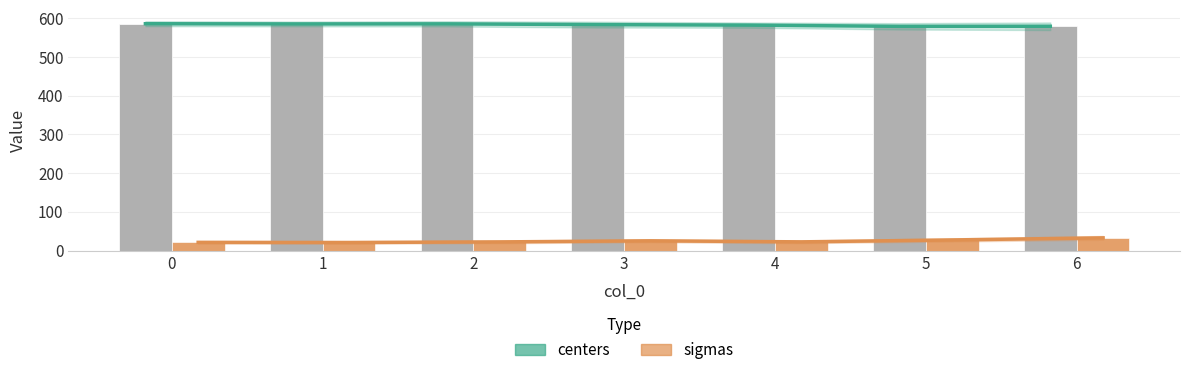

How many groups of bars are there?

7